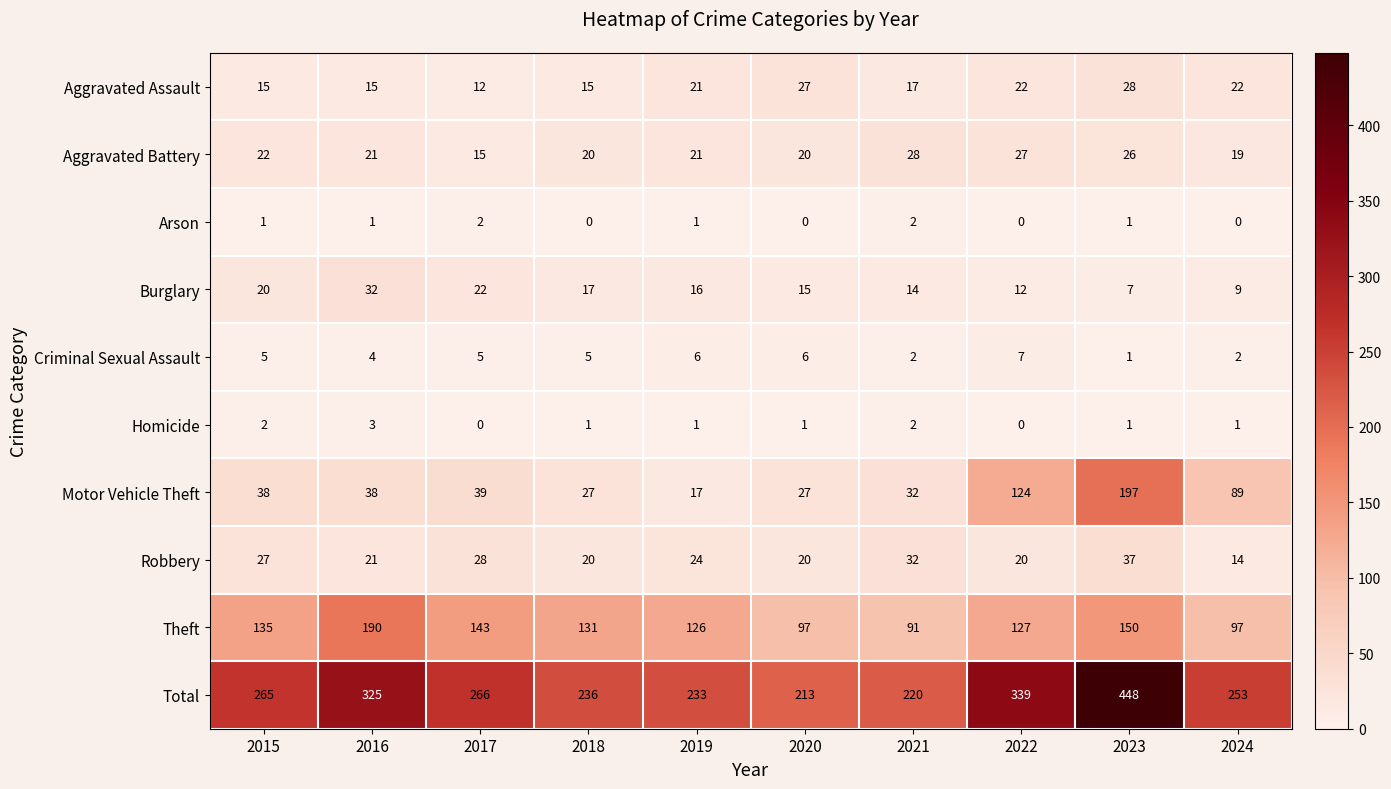

Between 2019 and 2021, which series saw the biggest shift?

Theft